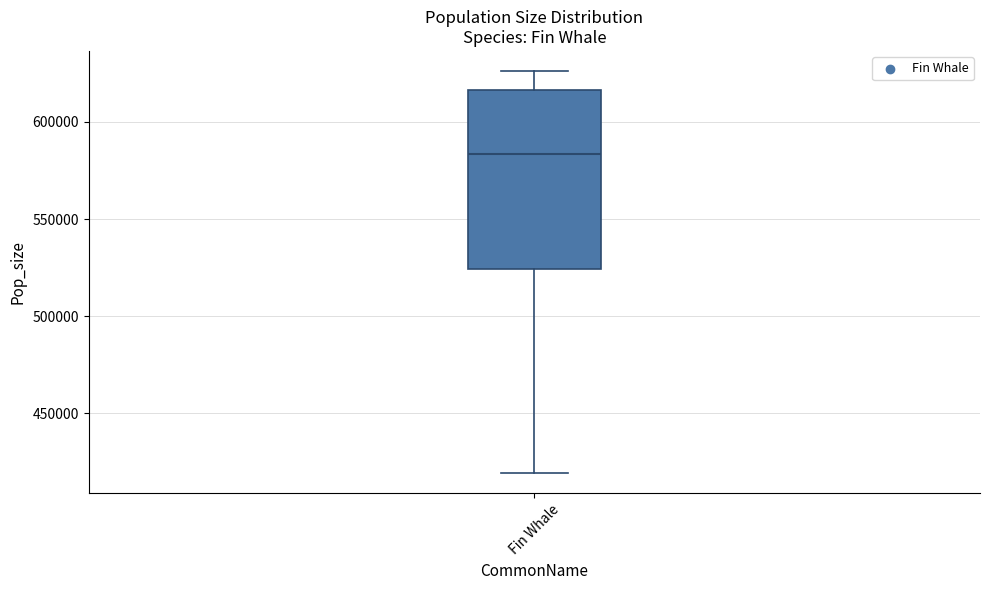

Transcribe this box plot: give where the median line is, the range the box spans, and where the two whiskers end, as read against the y-axis. The values are not printed on the chart, so give them approximately, as read against the axis.

median 585000, box 525000 to 615000, whiskers 420000 to 625000